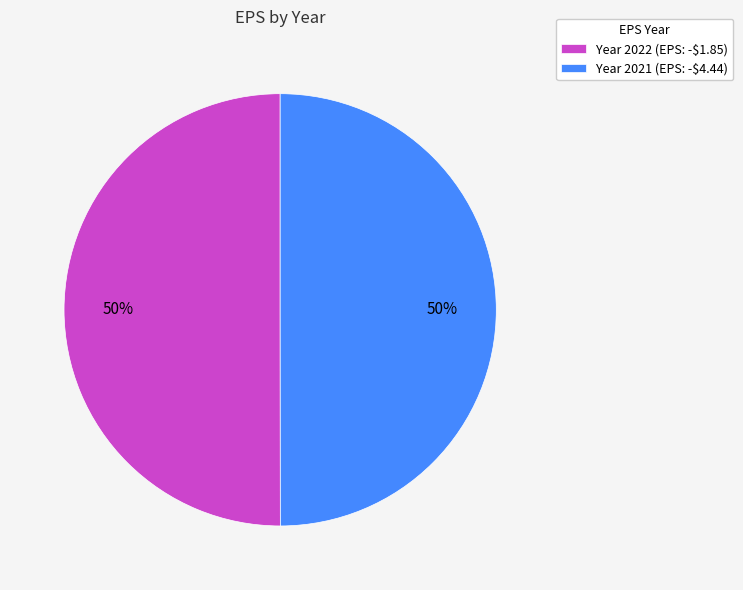

To the nearest percent, what is the average slice percentage?

50%